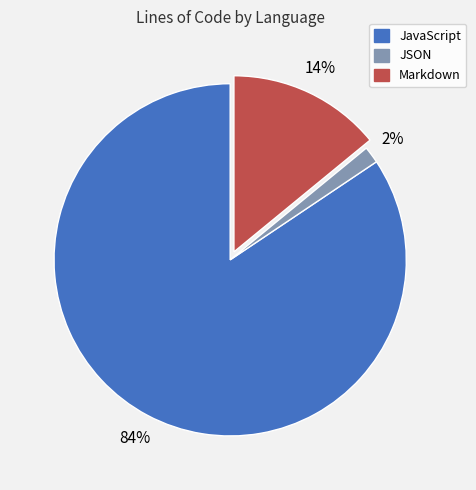

Count the number of slices in the pie.

3